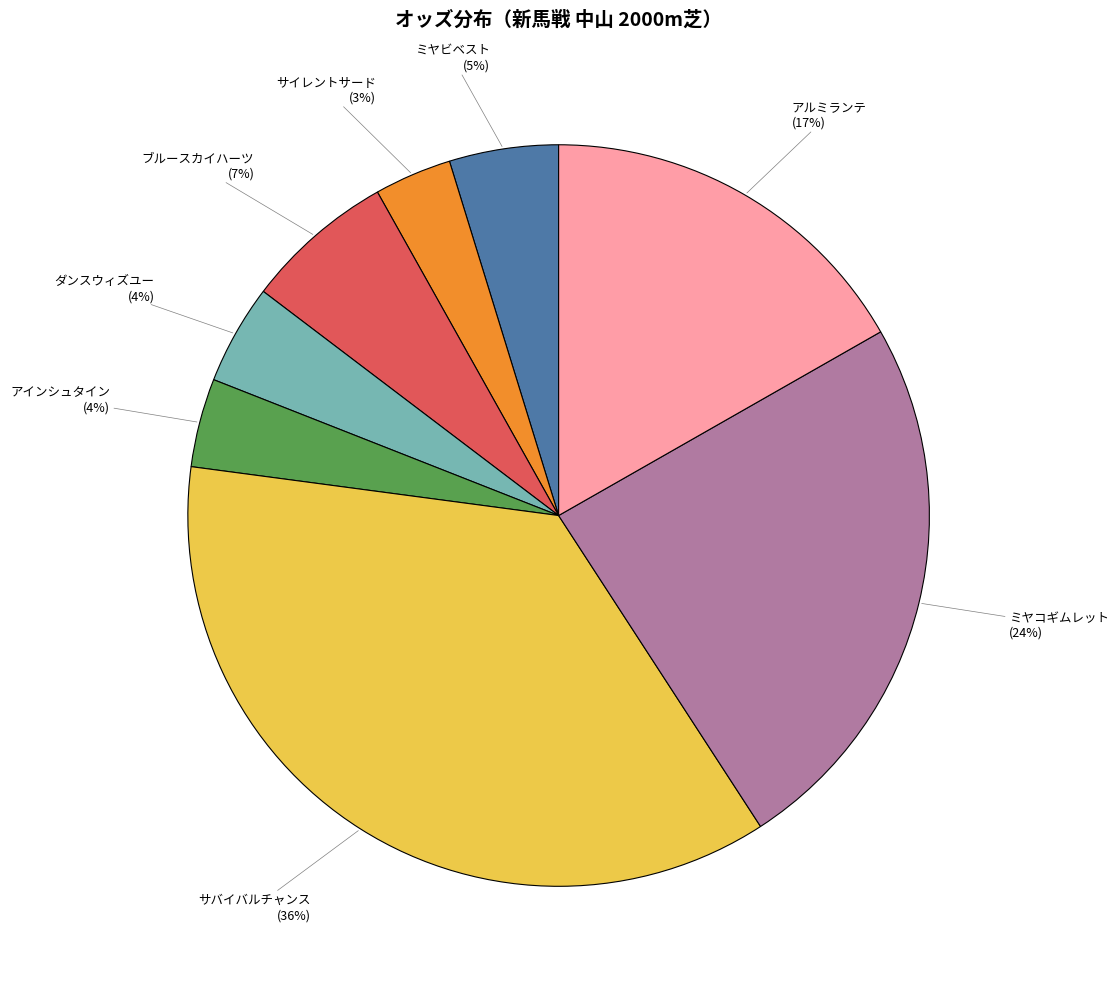

Is there a majority slice in this chart?

No